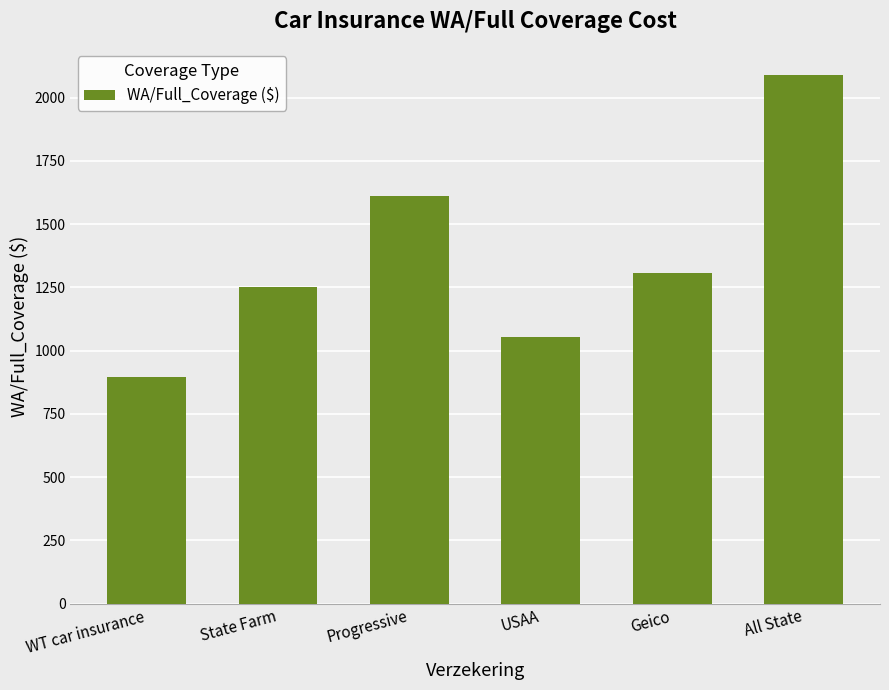

List the labels in order of value, largest first.

All State, Progressive, Geico, State Farm, USAA, WT car insurance